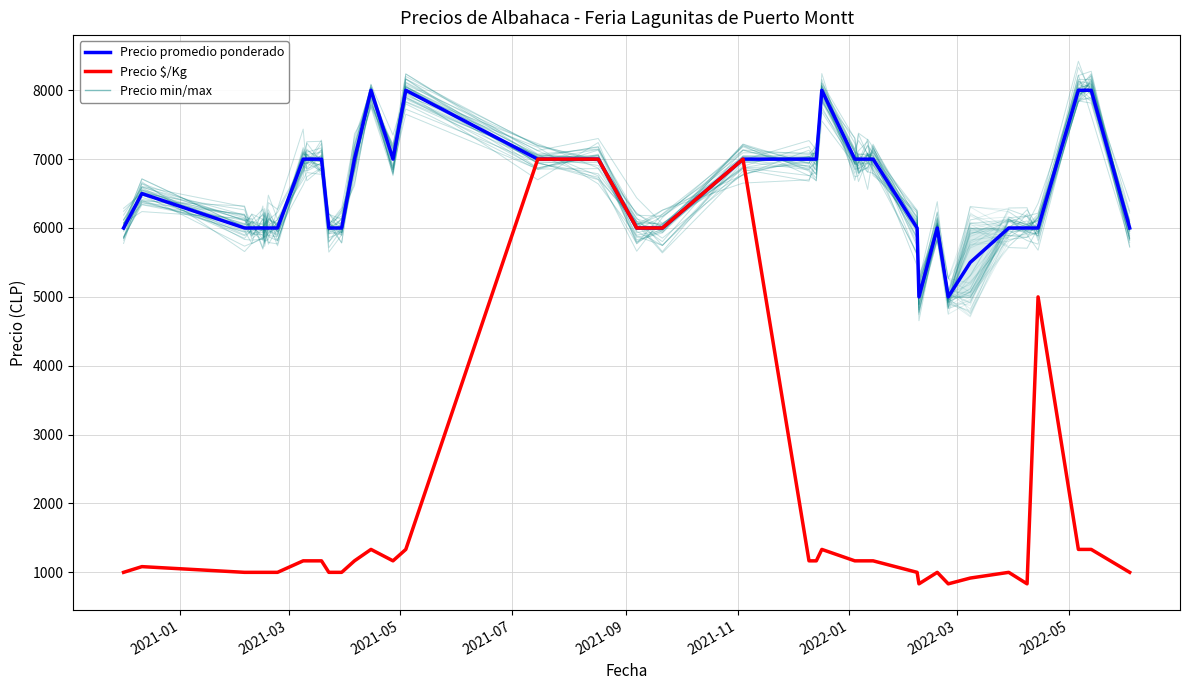

What is the lowest value of the Precio promedio ponderado series?

5000